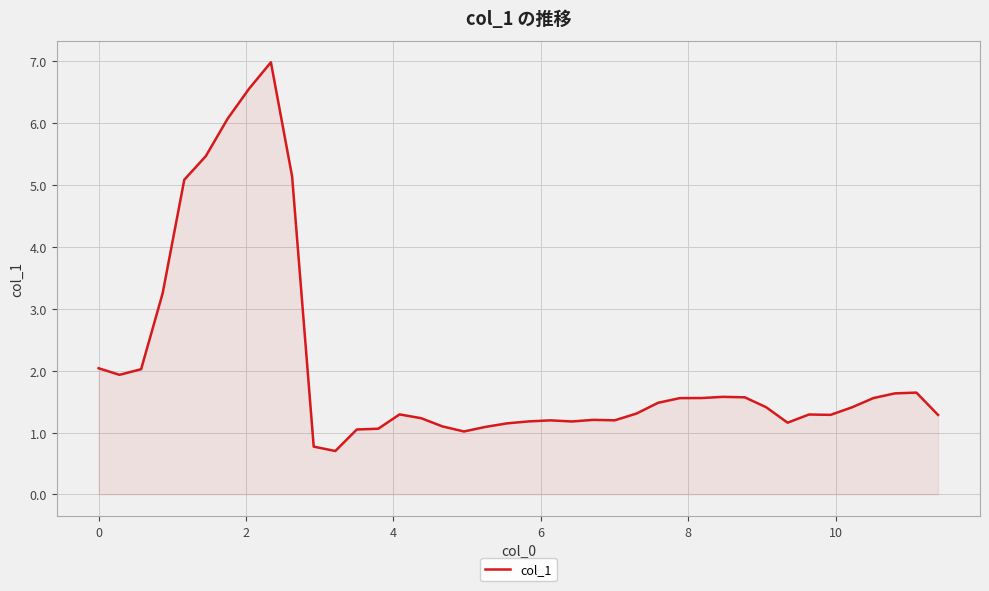

What is the difference between the maximum and minimum values?

6.3